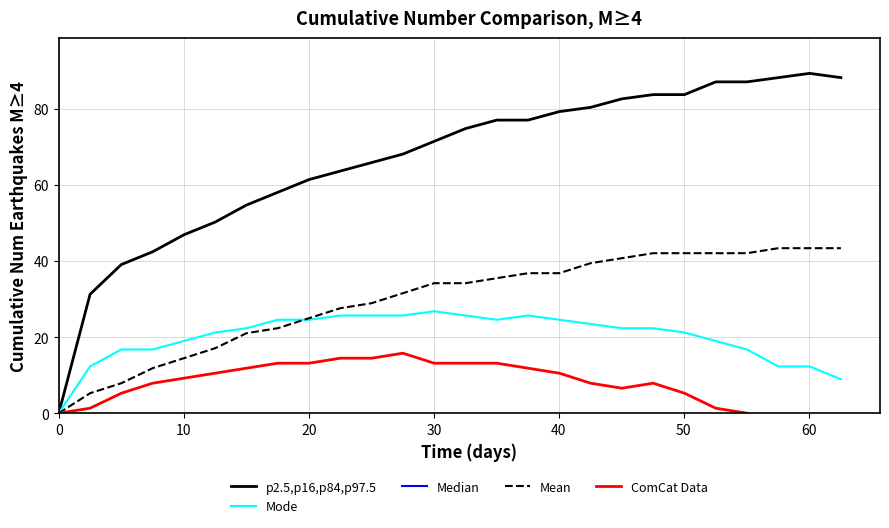

What is the maximum value for Mean?

43.3